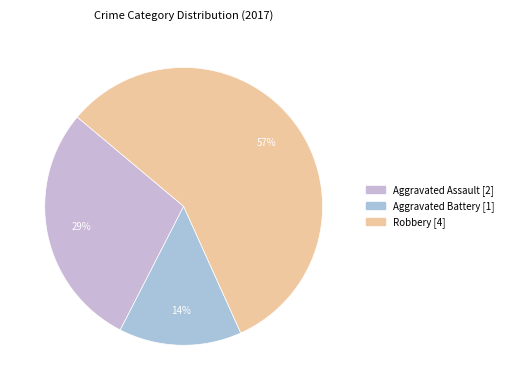

Count the number of slices in the pie.

3